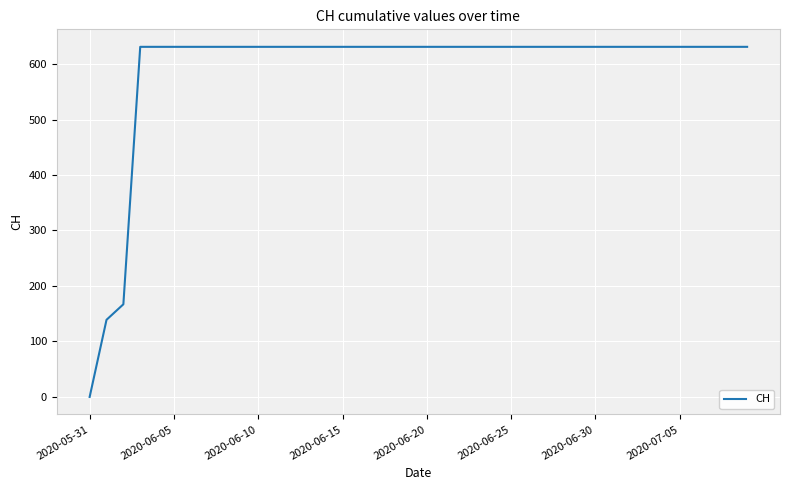

What is the greatest value displayed?

631